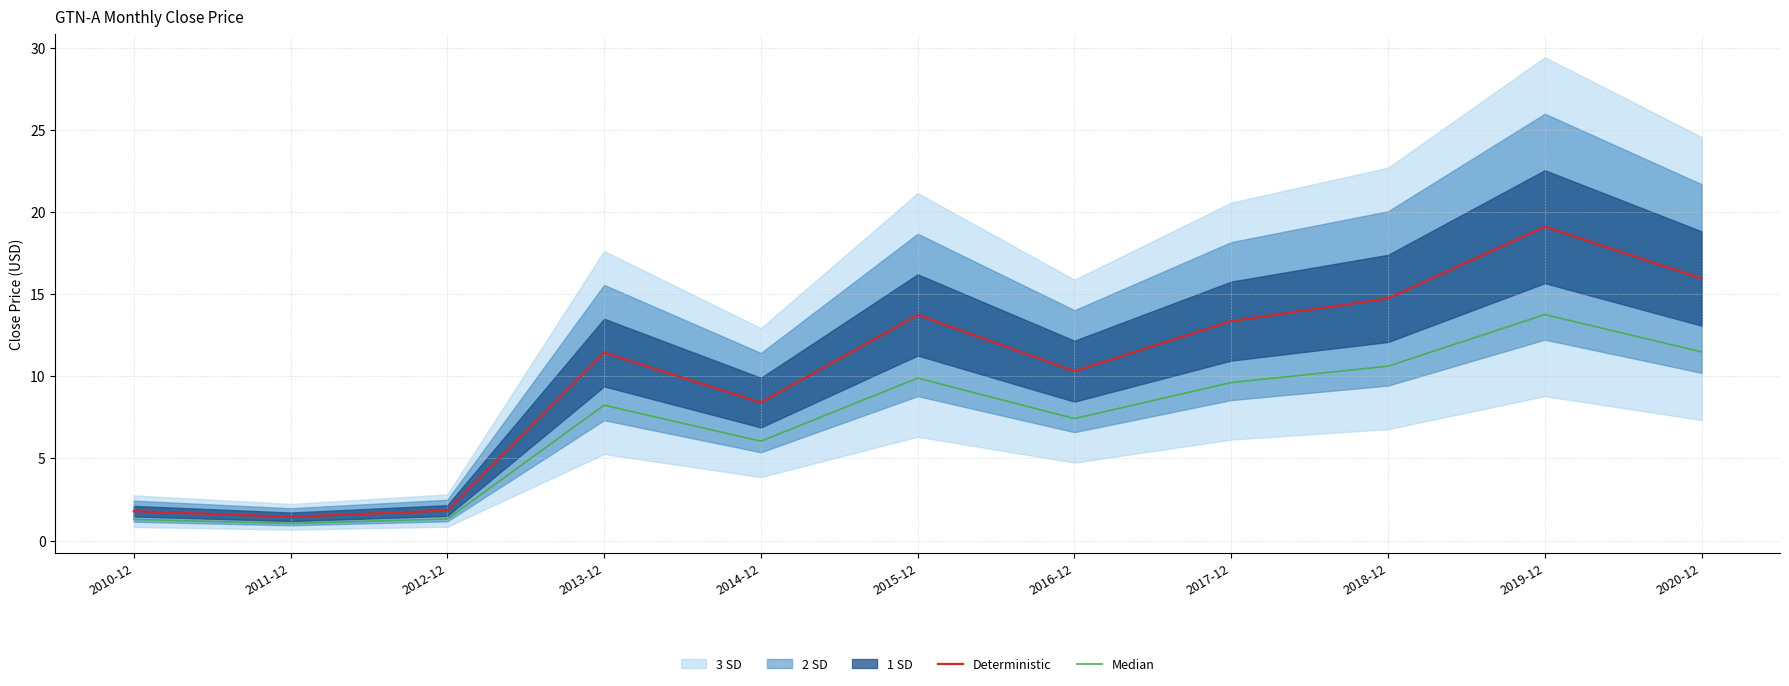

What is the minimum value shown in the chart?

1.0